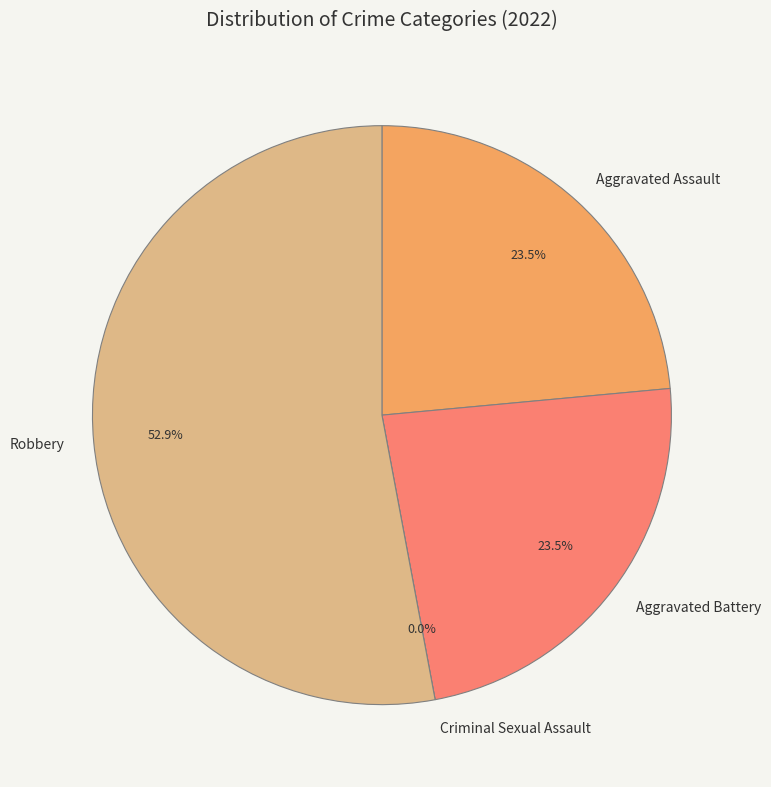

What is the majority slice?

Robbery